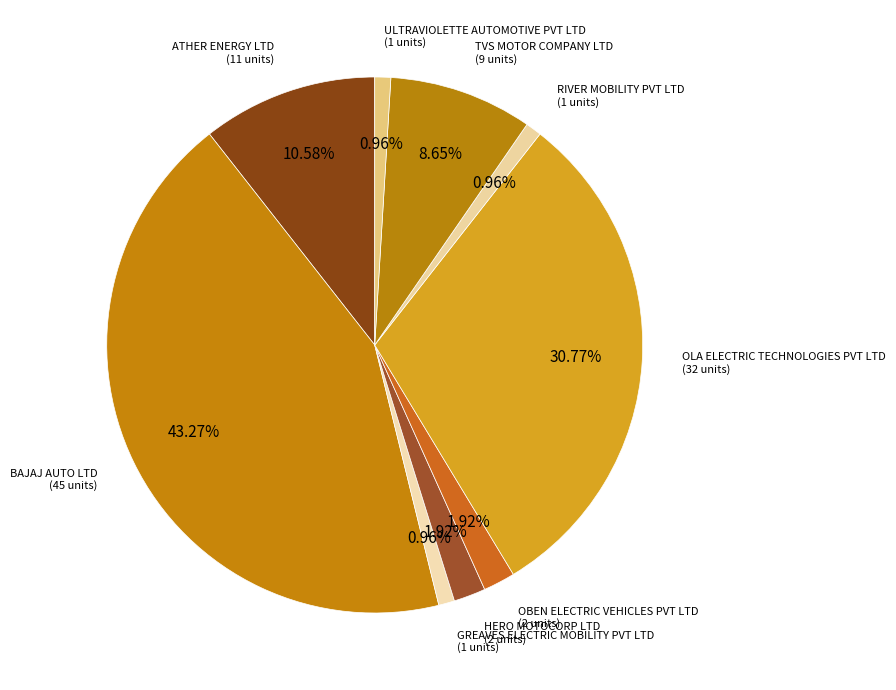

What is the smallest slice in the pie chart?

GREAVES ELECTRIC MOBILITY PVT LTD